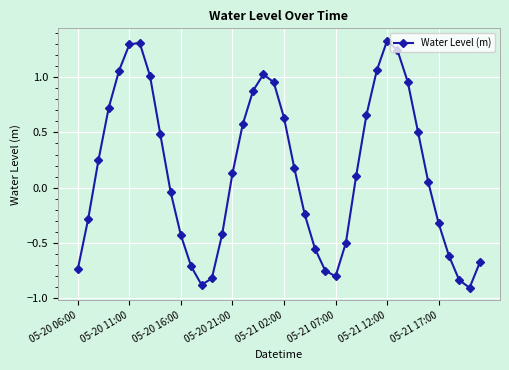

What is the difference between the second highest and minimum values?

2.2